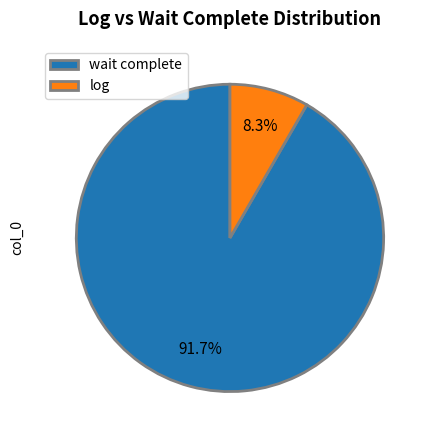

Rank the categories by value from highest to lowest.

wait complete, log